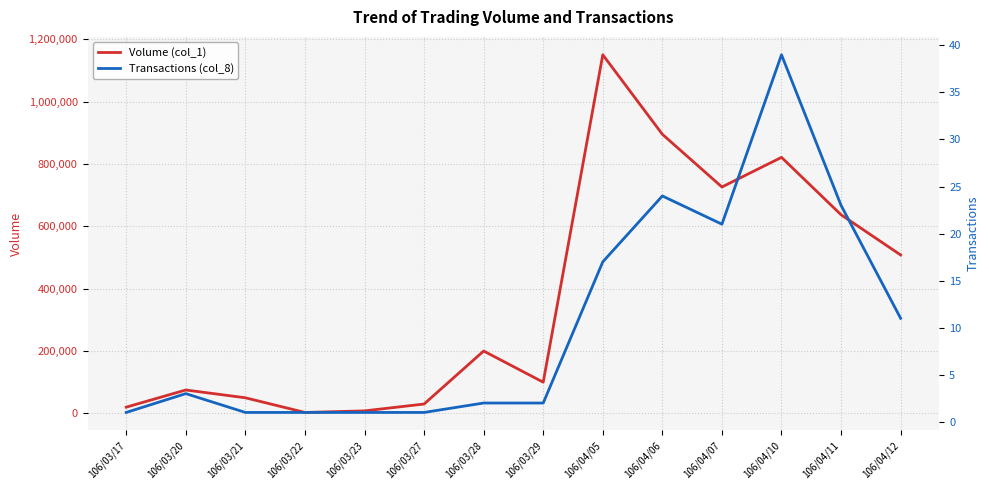

What are all the series names shown in the legend?

Volume (col_1), Transactions (col_8)